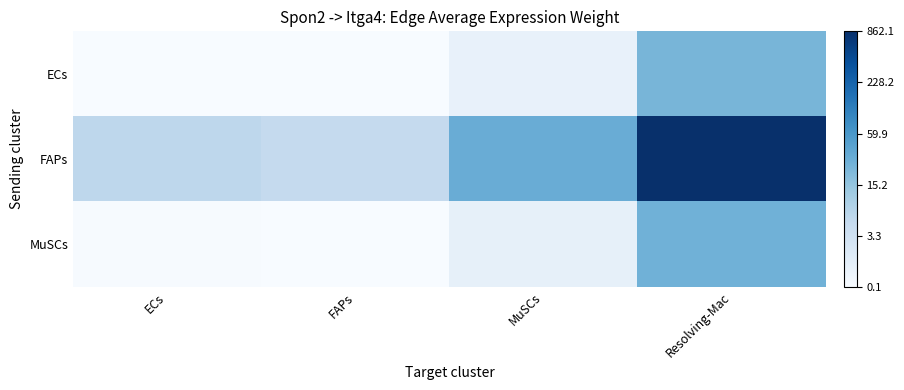

Reading left to right, what are all the values shown in this chart?

ECs: ECs=0.2	FAPs=0.1	MuSCs=0.6	Resolving-Mac=3.2
FAPs: ECs=1.9	FAPs=1.8	MuSCs=3.5	Resolving-Mac=6.8
MuSCs: ECs=0.2	FAPs=0.1	MuSCs=0.7	Resolving-Mac=3.3